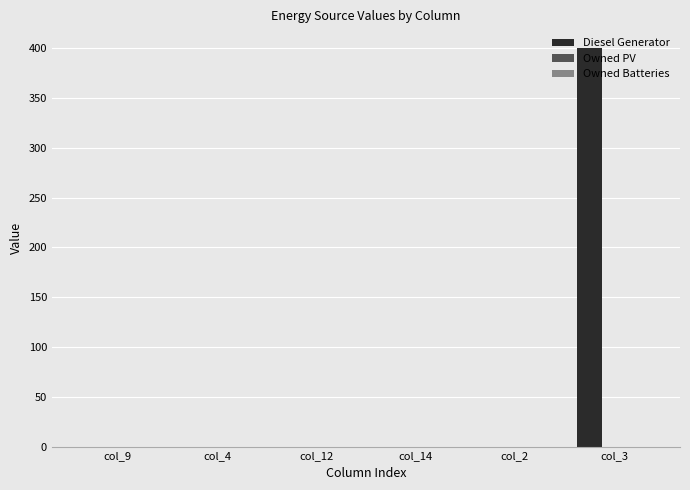

What is the change in value from col_2 to col_3?

+400